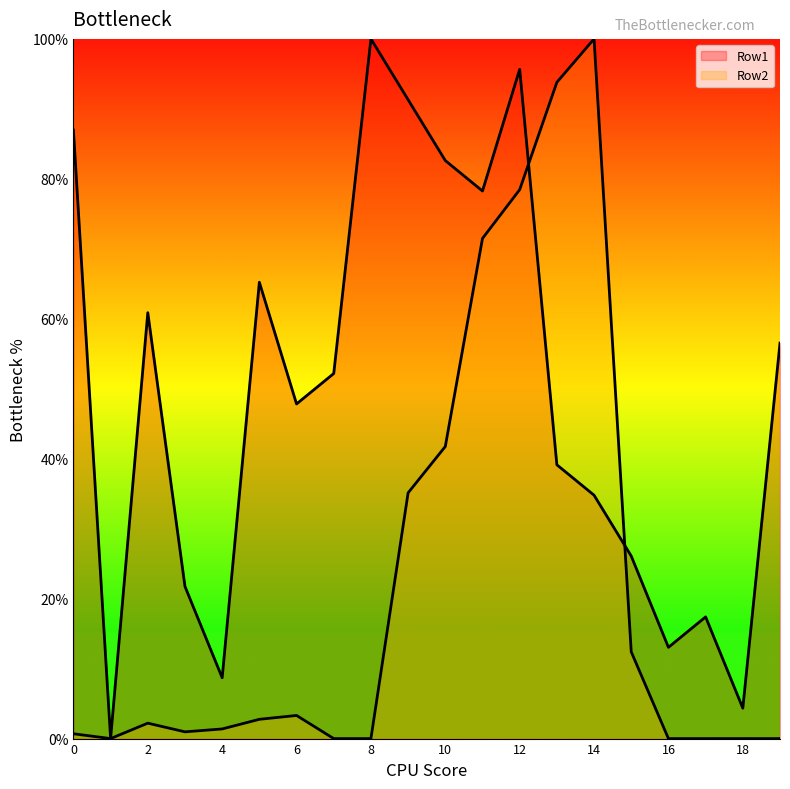

Between 4 and 16, which series saw the biggest shift?

Row1